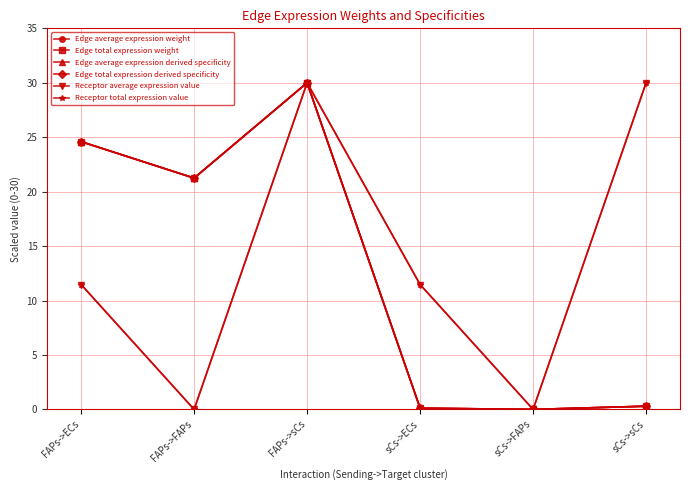

Which series has the largest total across all categories?

Receptor average expression value